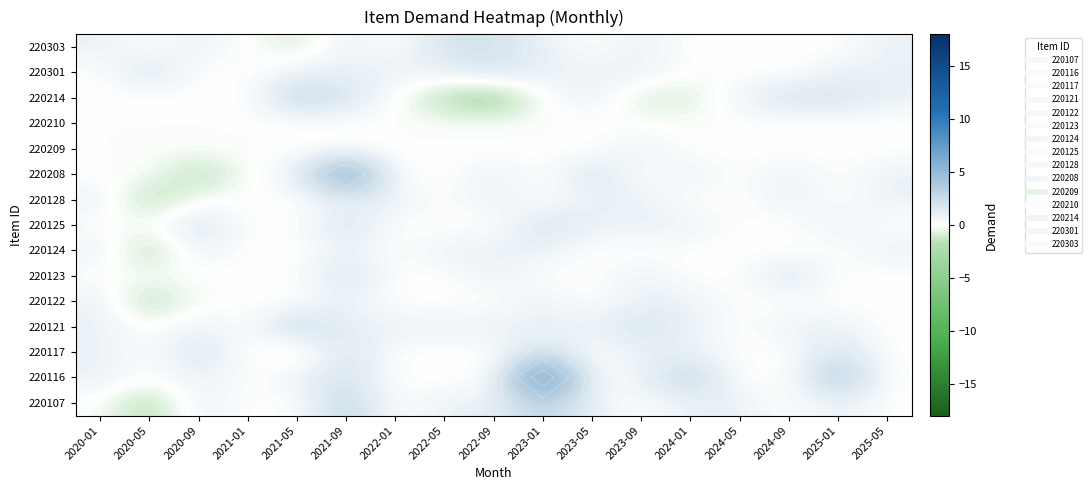

How many values in the 220208 series are below 0?

1